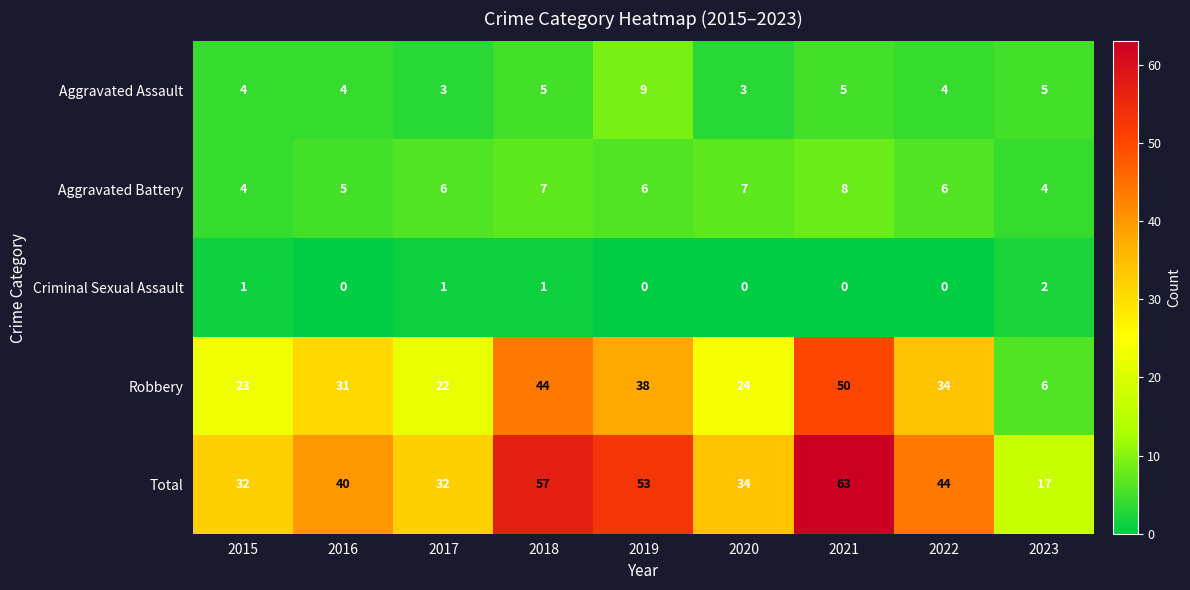

Read the Total value at 2018.

57